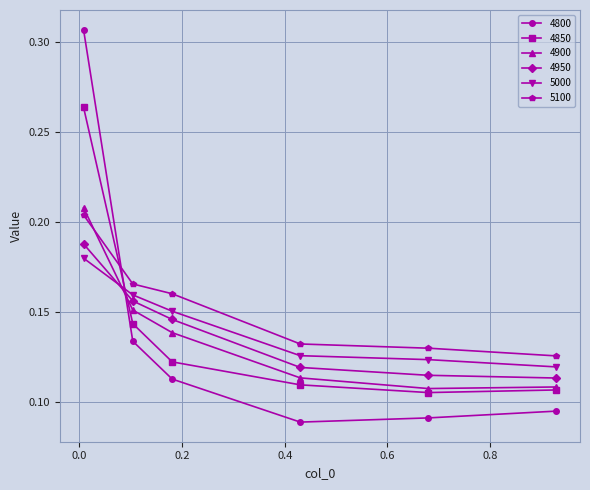

Which series has the widest spread of values?

4800